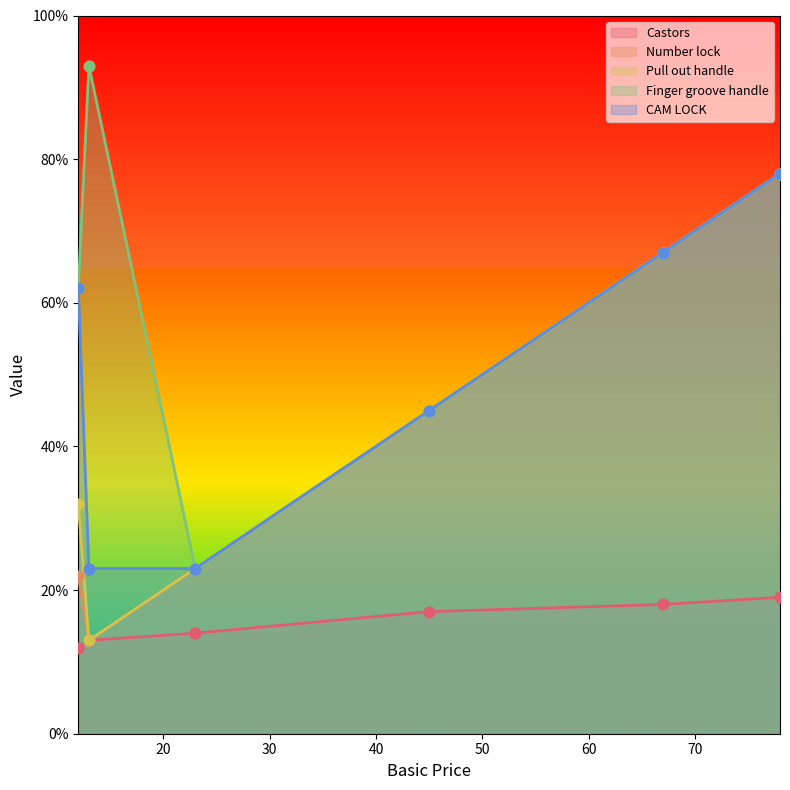

Is the value of Castors at 78 greater than the value of Pull out handle at 23?

No